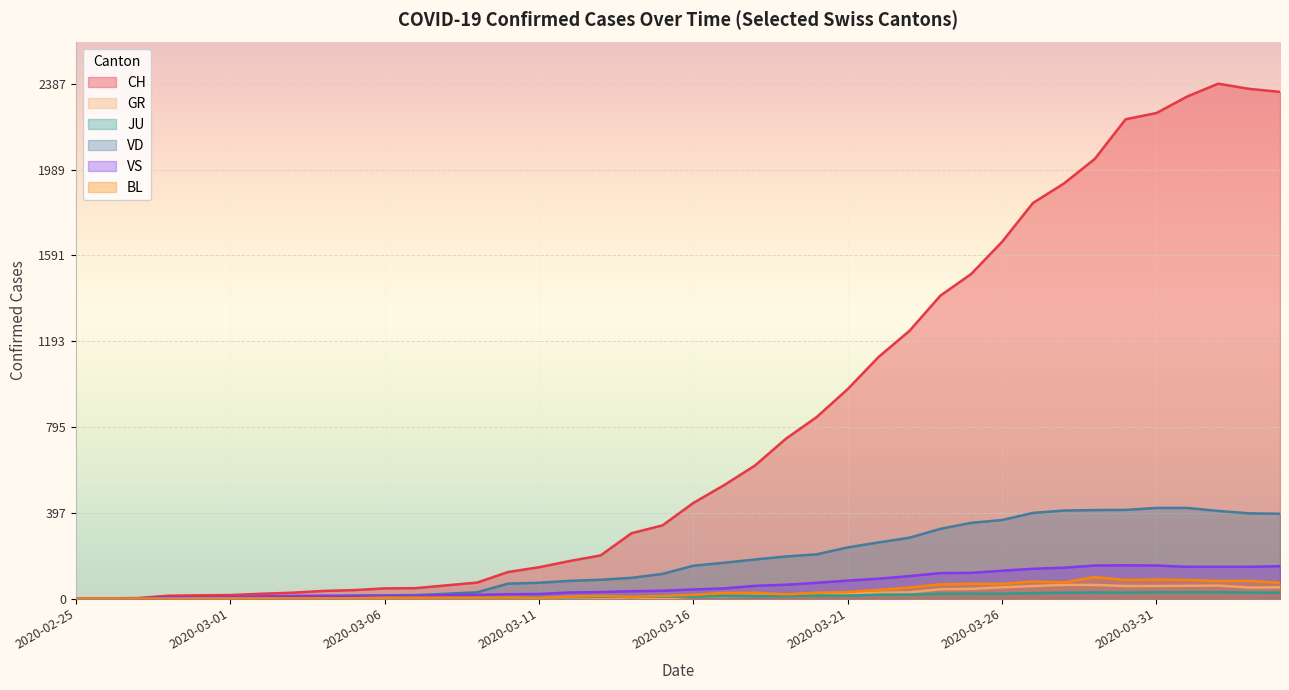

Reading right to left, transcribe all the data shown in this chart.

CH: 2349	2363	2387	2328	2251	2222	2038	1924	1834	1654	1505	1404	1241	1120	971	842	741	617	526	443	339	303	200	174	145	123	74	61	48	47	39	35	27	22	16	15	13	2	1	0
GR: 52	51	60	59	58	58	63	63	58	52	45	43	29	27	24	24	18	13	9	9	0	6	0	0	0	0	0	0	0	0	0	0	0	0	0	0	0	0	0	0
JU: 27	28	29	29	29	28	28	27	25	22	23	22	18	18	13	14	12	11	11	9	9	8	8	6	6	5	5	5	5	5	2	1	1	1	1	1	1	1	0	0
VD: 393	395	406	420	420	411	410	408	397	364	351	323	282	260	237	205	195	181	166	152	114	96	87	82	73	69	29	22	16	15	14	11	8	6	4	4	4	0	0	0
VS: 150	147	147	147	153	154	153	143	138	129	119	118	104	92	83	73	64	59	47	42	36	34	30	28	21	20	17	16	12	12	11	13	12	10	7	6	6	0	0	0
BL: 73	82	81	86	88	86	99	75	79	68	68	66	51	40	30	27	19	27	26	17	12	8	12	9	3	5	4	4	4	4	1	1	1	1	1	1	0	0	0	0